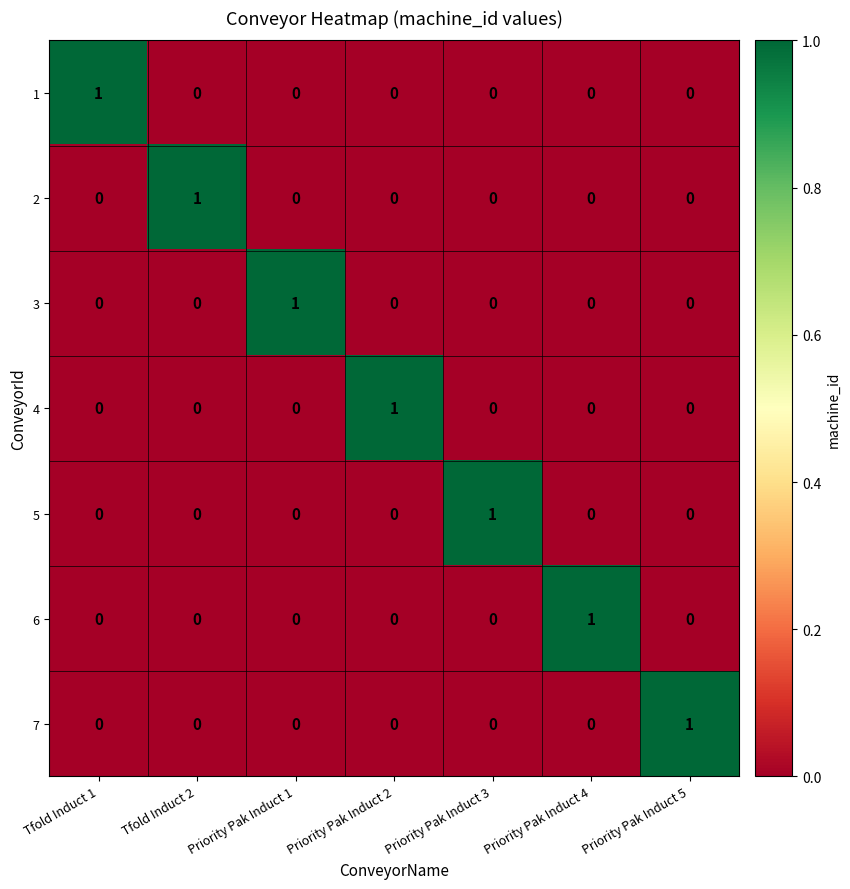

Is it true that 5 equals -1 at Priority Pak Induct 4?

False